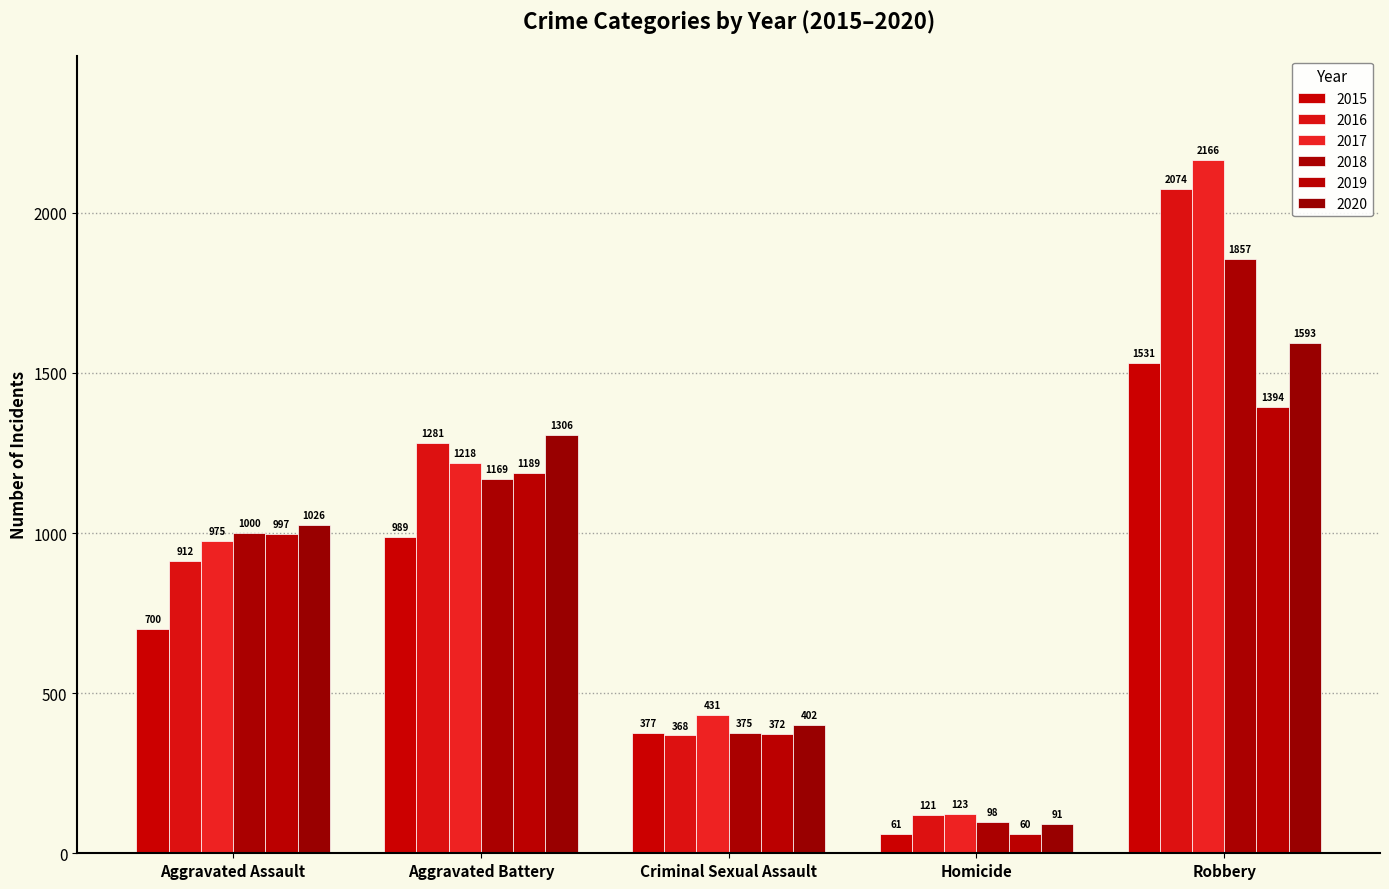

What is the minimum value for 2019?

60